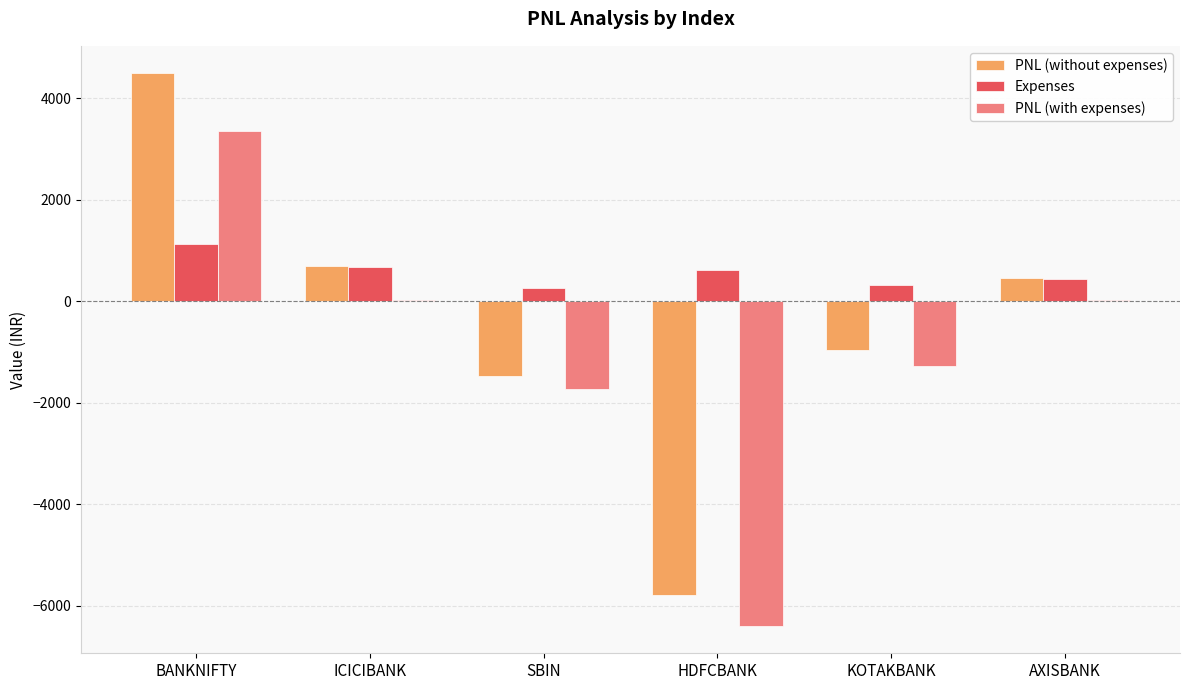

What is the total value across all series at BANKNIFTY?

8977.5